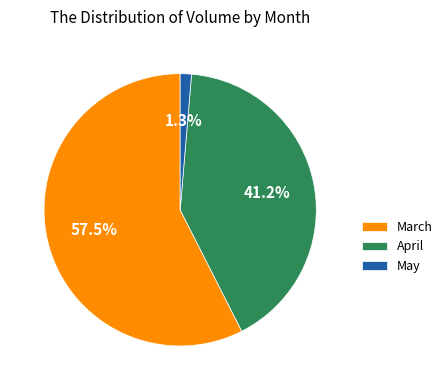

Between April and March, which is larger?

March